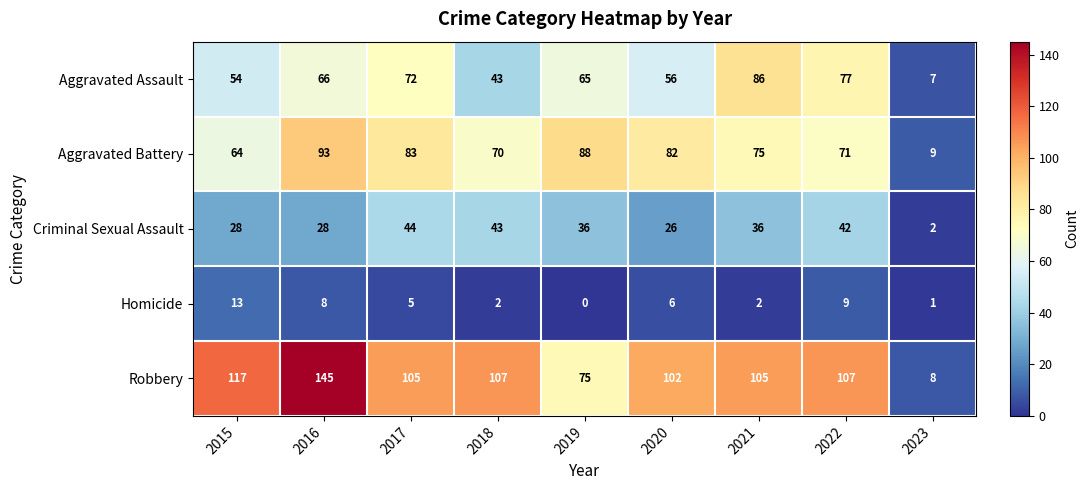

Which series has the largest total across all categories?

Robbery